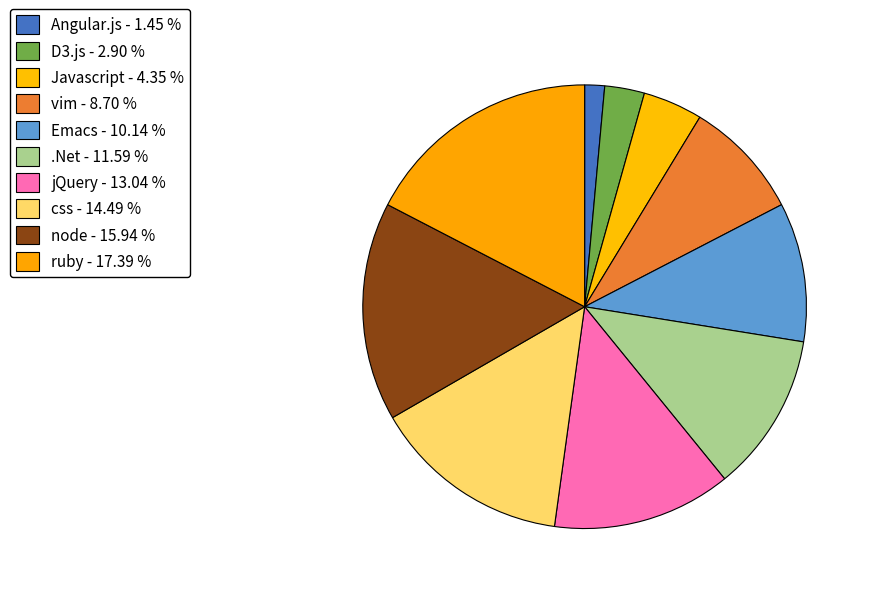

Count the number of slices in the pie.

10